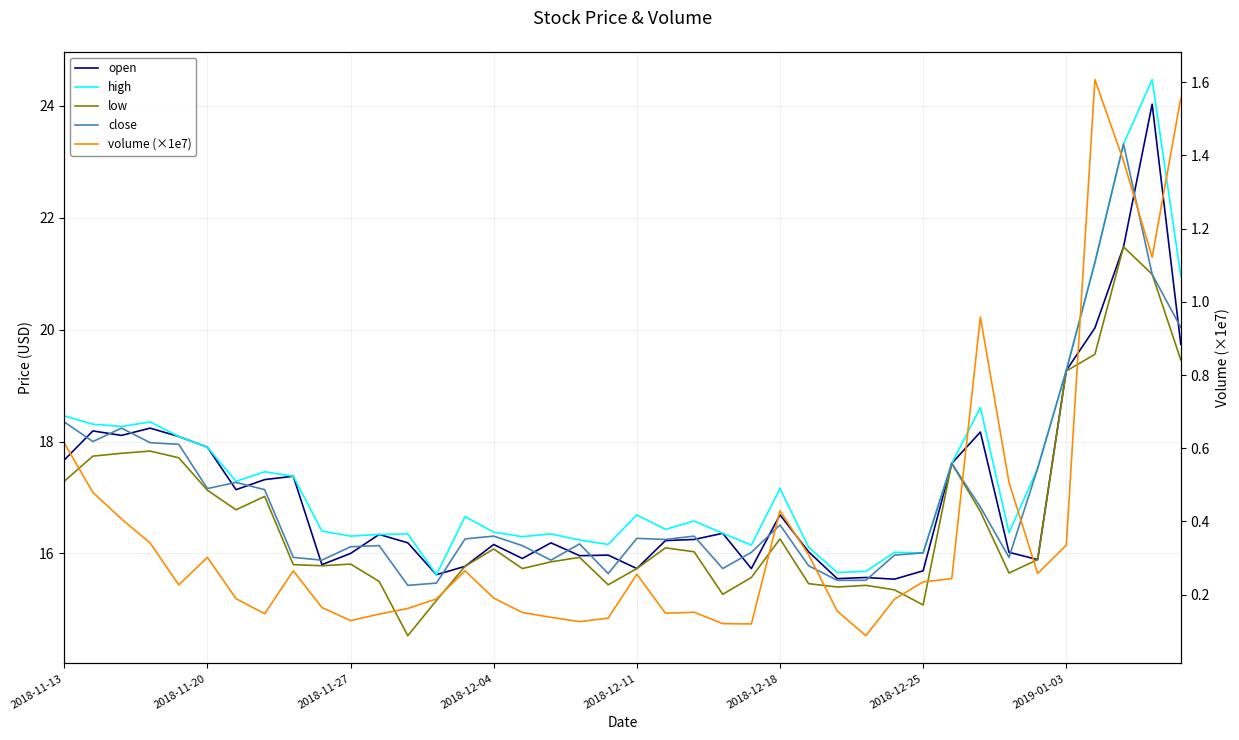

Between 35 and 36, which series saw the biggest shift?

high